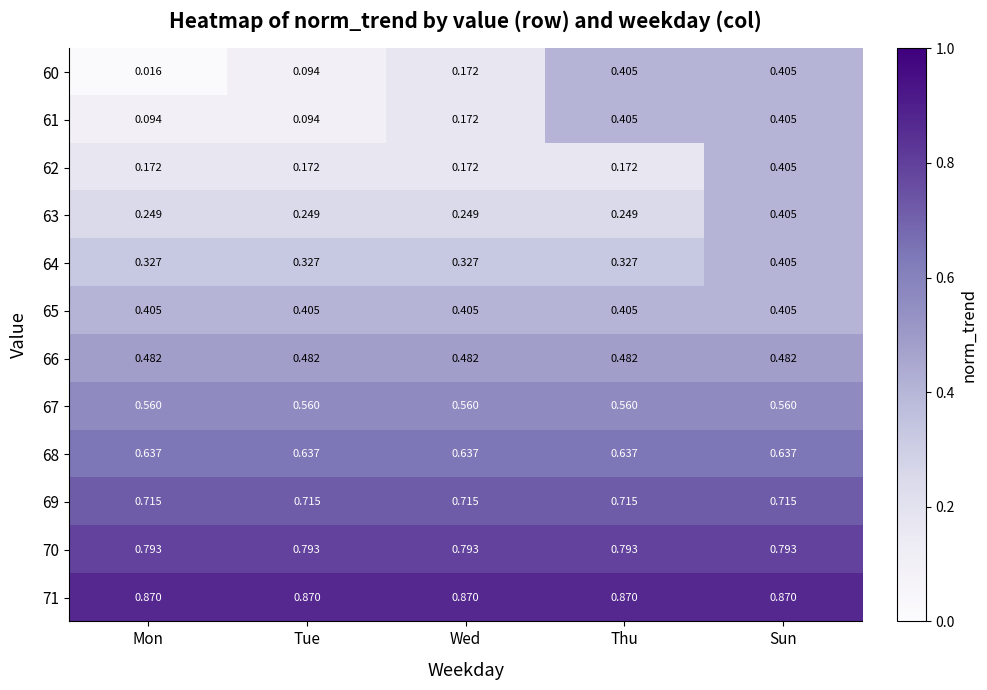

Is the value of 70 at Tue greater than the value of 60 at Thu?

Yes